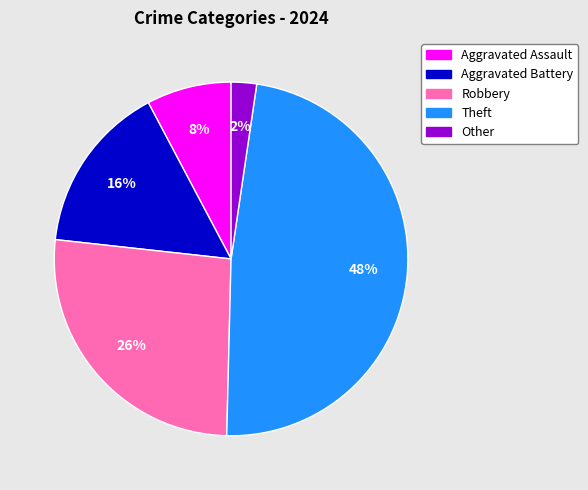

Is the sum of Theft and Aggravated Battery greater than half?

Yes